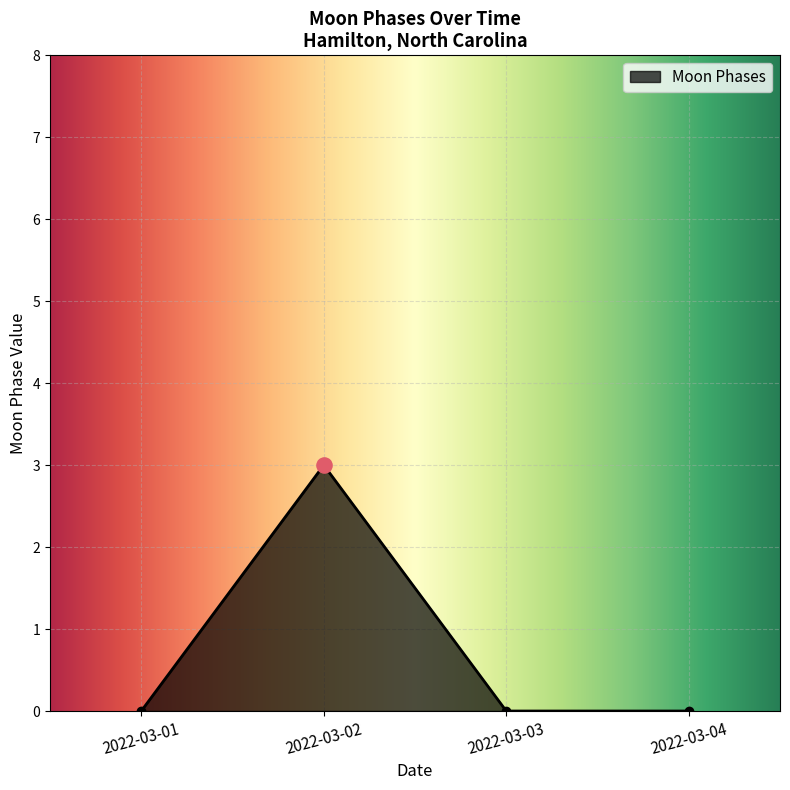

Which has a higher value, 2022-03-02 or 2022-03-01?

2022-03-02